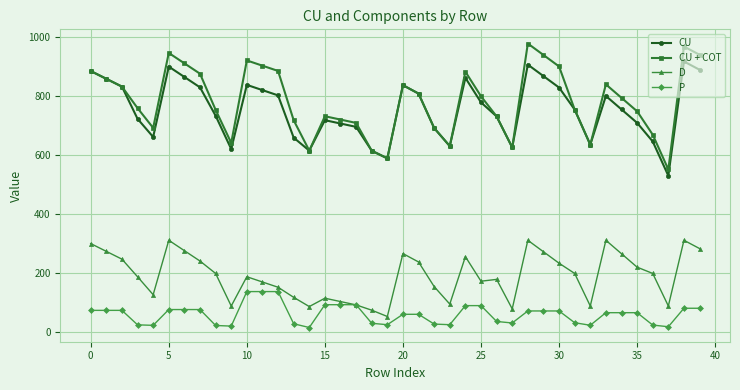

What are all the series names shown in the legend?

CU, CU + COT, D, P